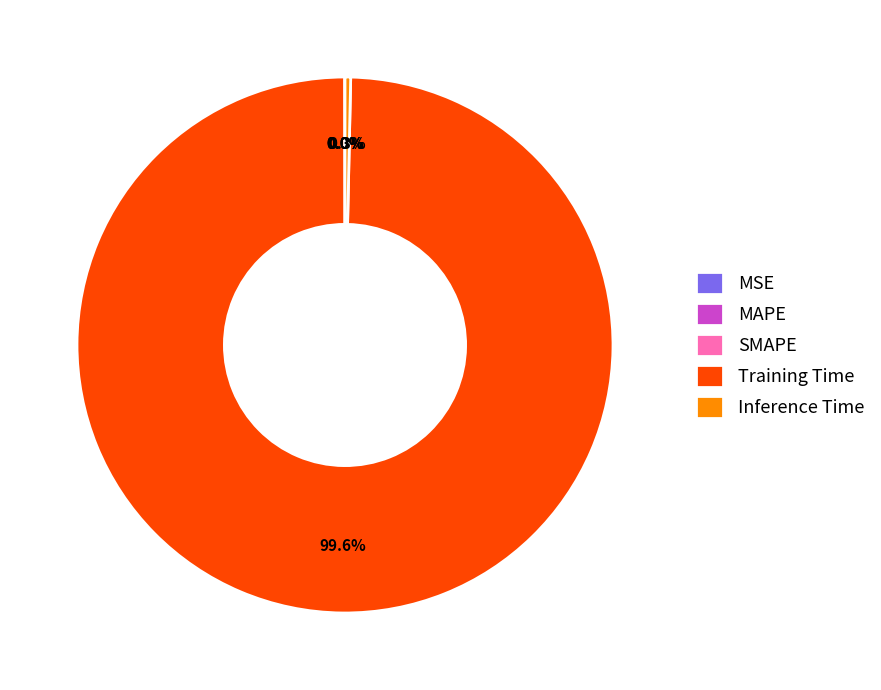

To the nearest percent, what is the average slice percentage?

20%